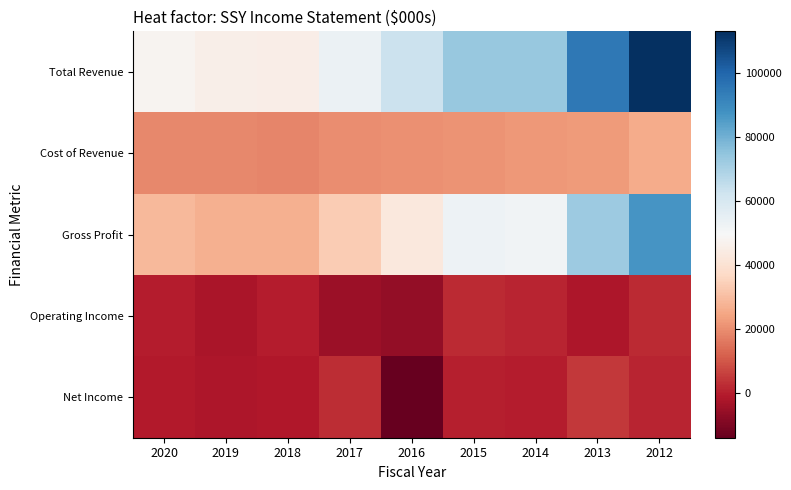

How many categories are shown in the chart?

9